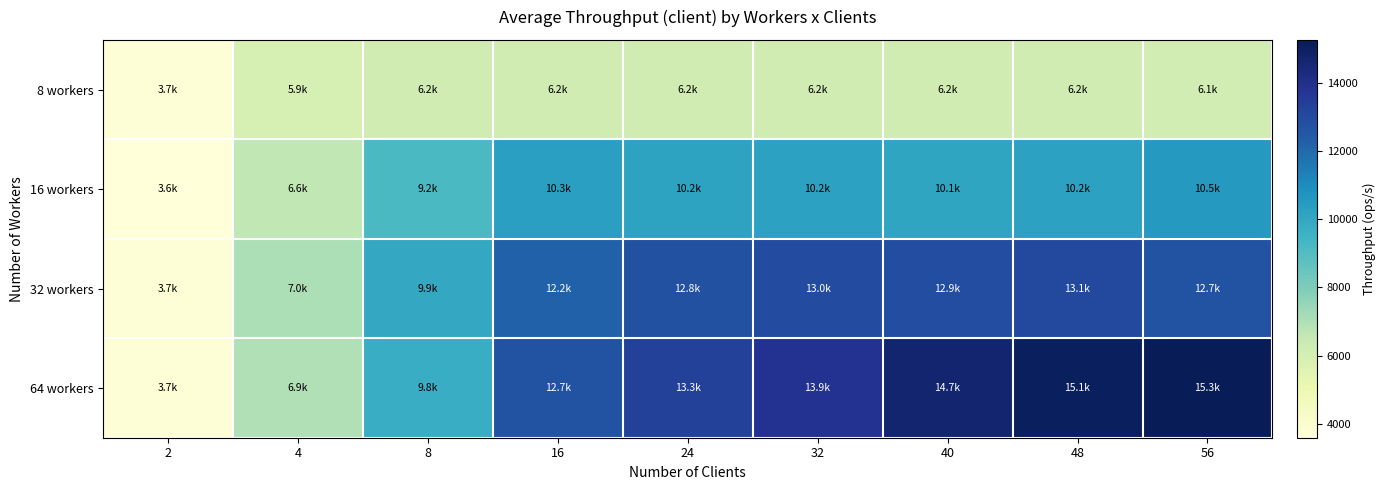

Which series has the largest range (max minus min)?

64 workers